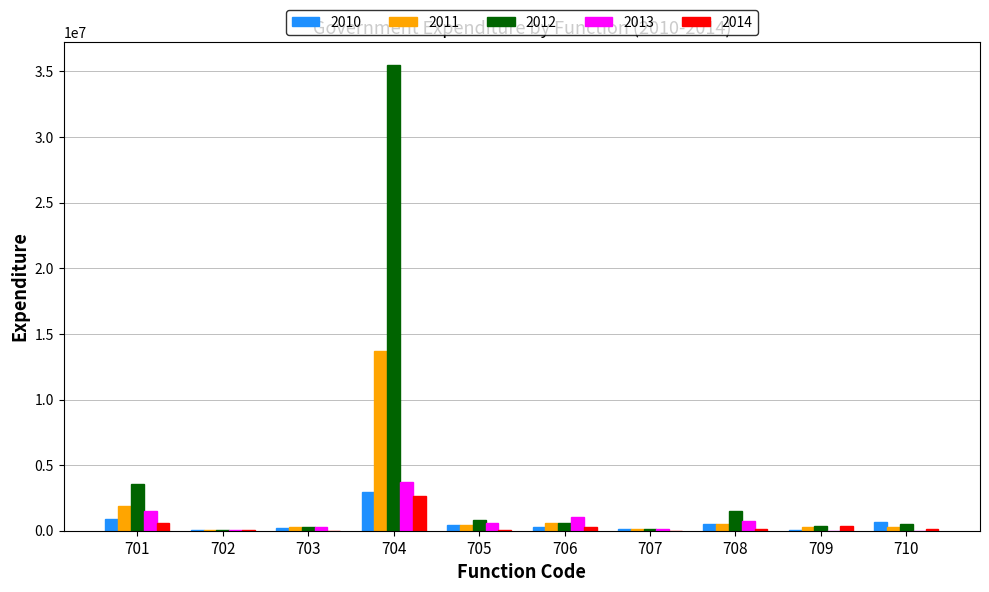

How many series are shown in this chart?

5